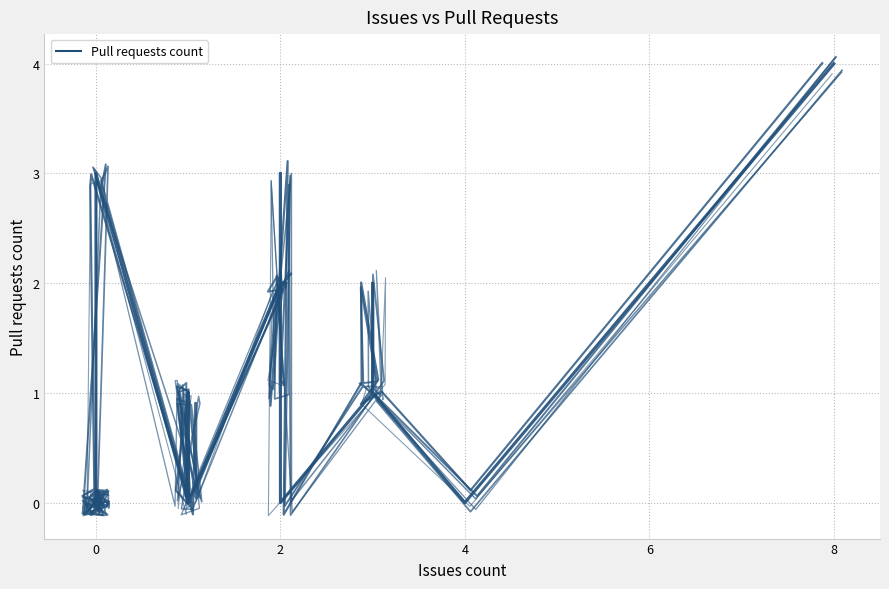

The chart shows a value of -0.0 at 38. True or false?

False